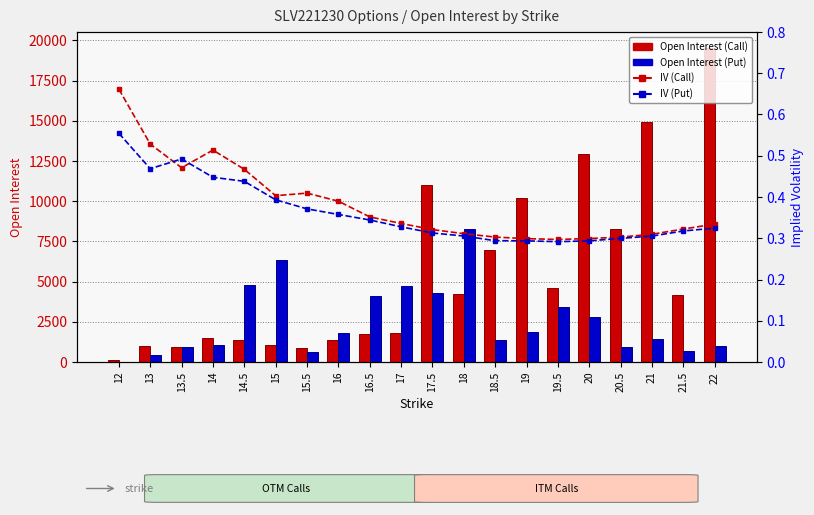

How many IV (Call) values are between 0 and 1?

20